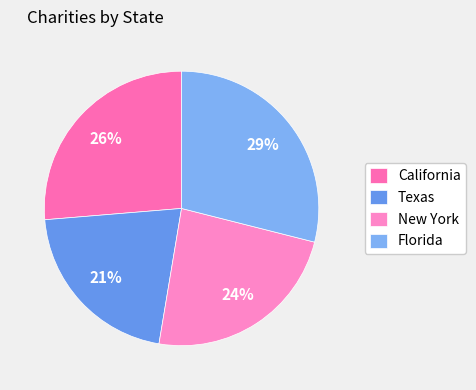

Count the number of slices in the pie.

4